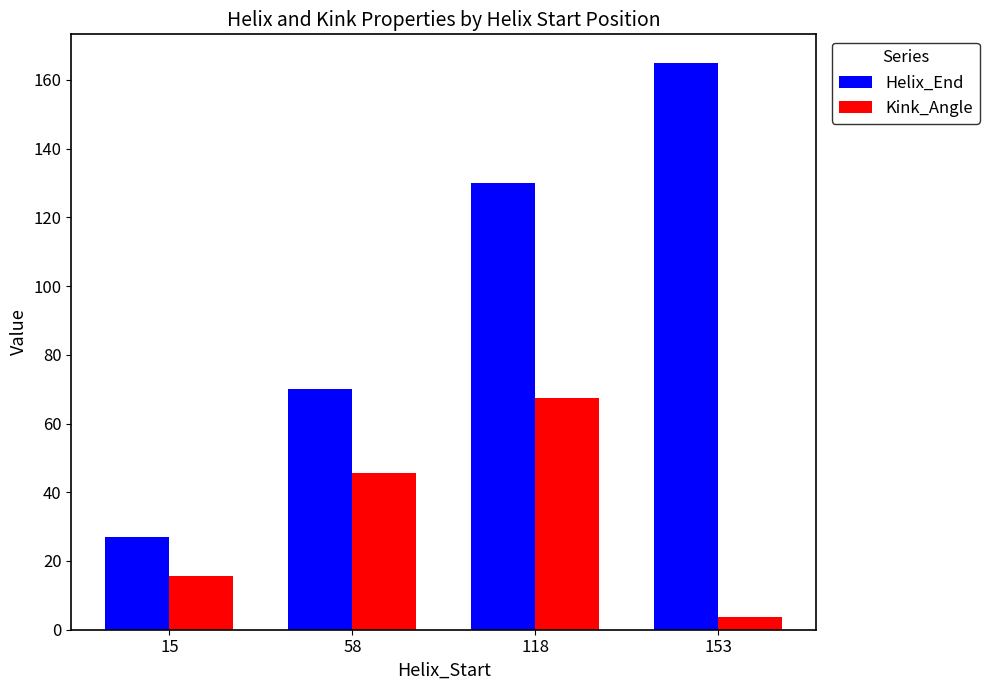

At which label is Kink_Angle closest to 35?

58